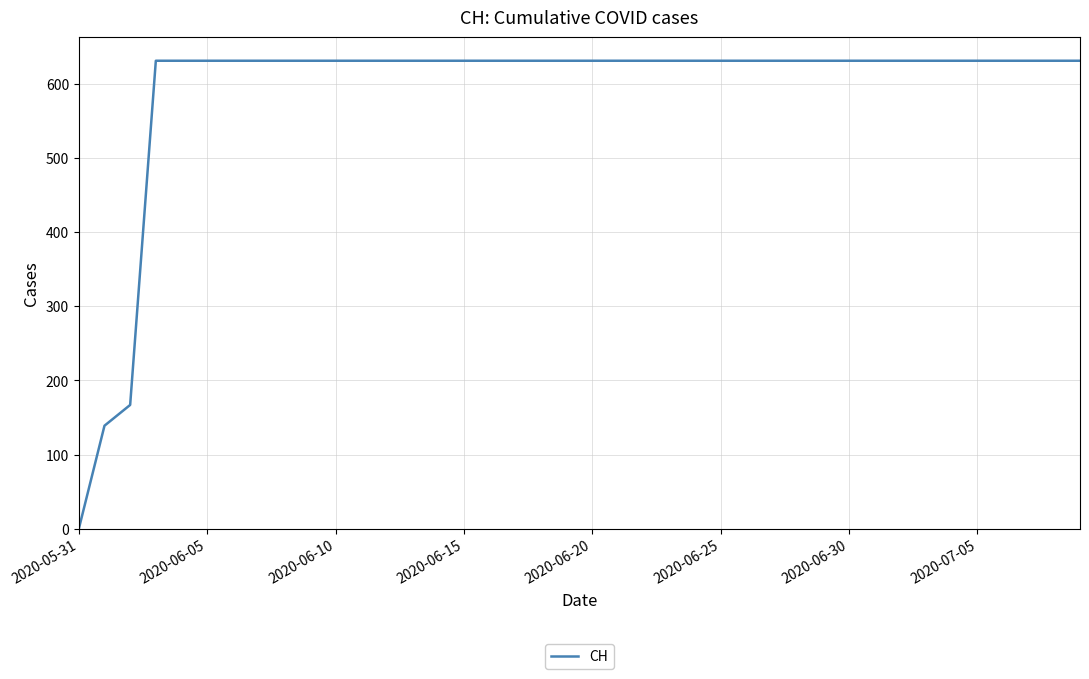

What is the difference between the maximum and minimum values?

631